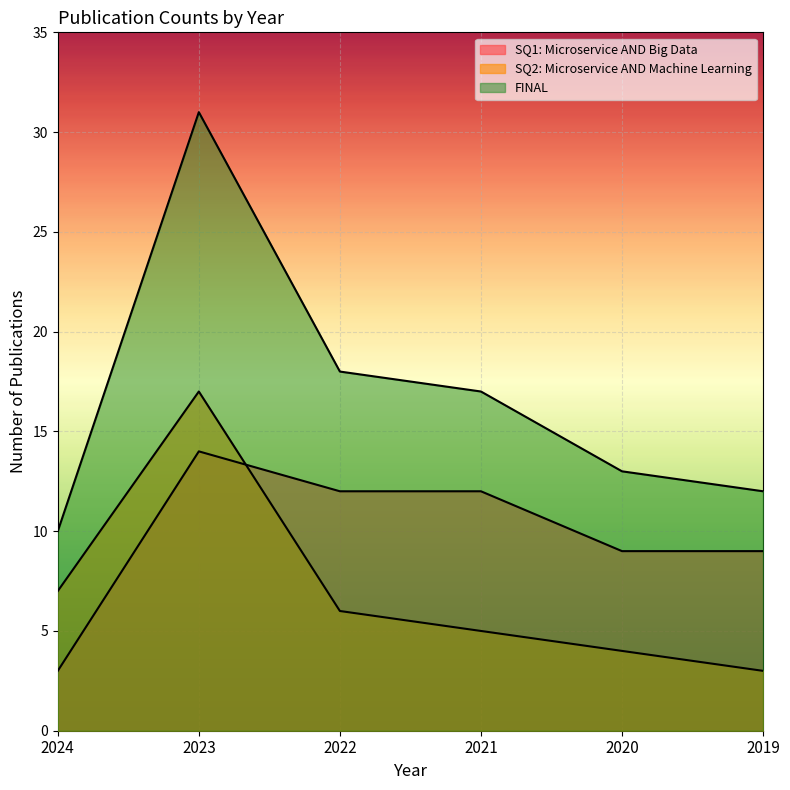

Reading right to left, transcribe all the data shown in this chart.

SQ1: Microservice AND Big Data: 2019=9	2020=9	2021=12	2022=12	2023=14	2024=3
SQ2: Microservice AND Machine Learning: 2019=3	2020=4	2021=5	2022=6	2023=17	2024=7
FINAL: 2019=12	2020=13	2021=17	2022=18	2023=31	2024=10